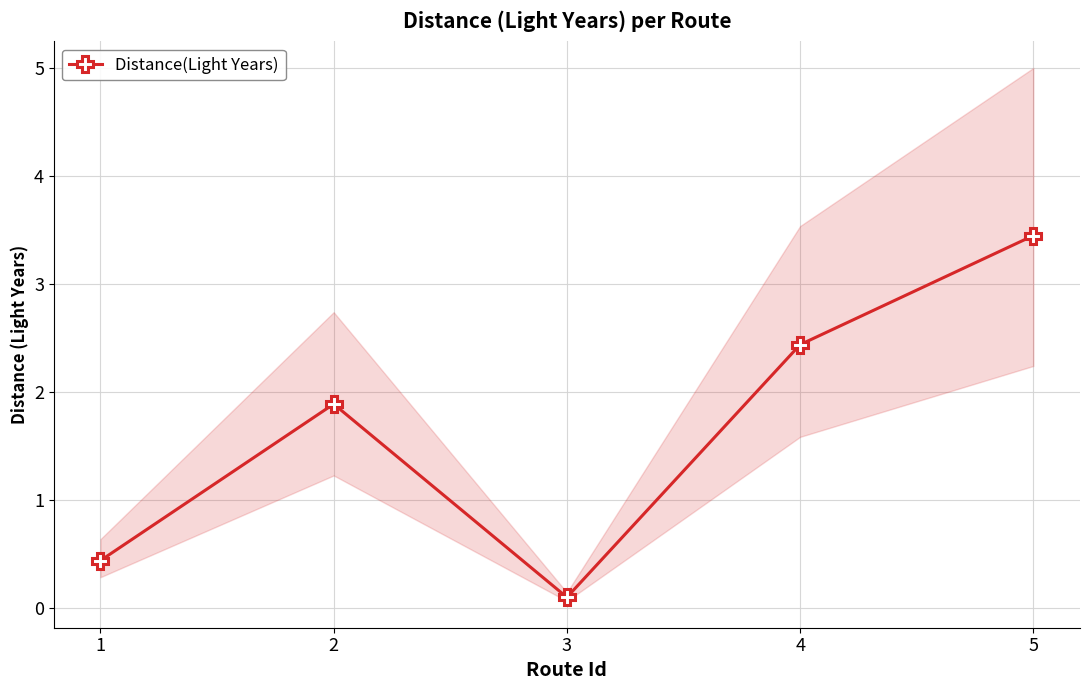

What is the value of the 2nd point from the left?

1.9